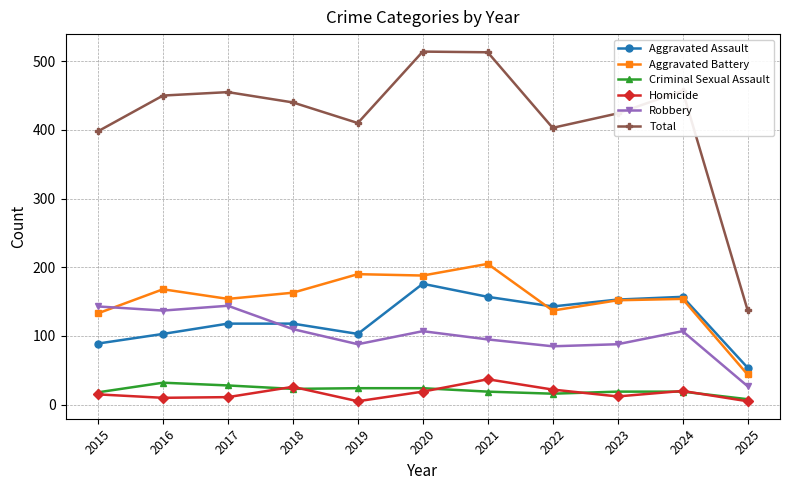

True or false: Criminal Sexual Assault and Total cross at least once.

False